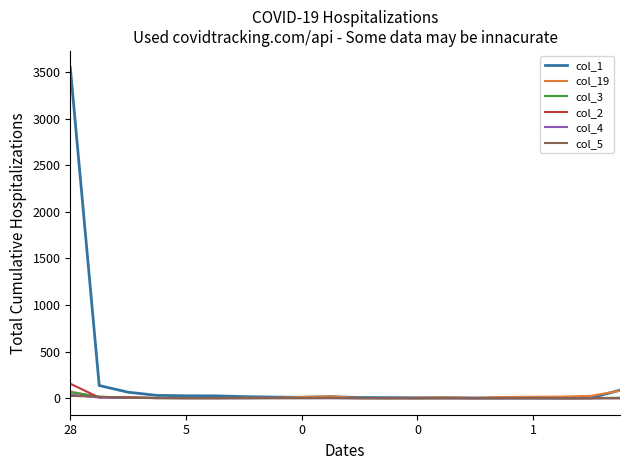

Which series has the largest total across all categories?

col_1